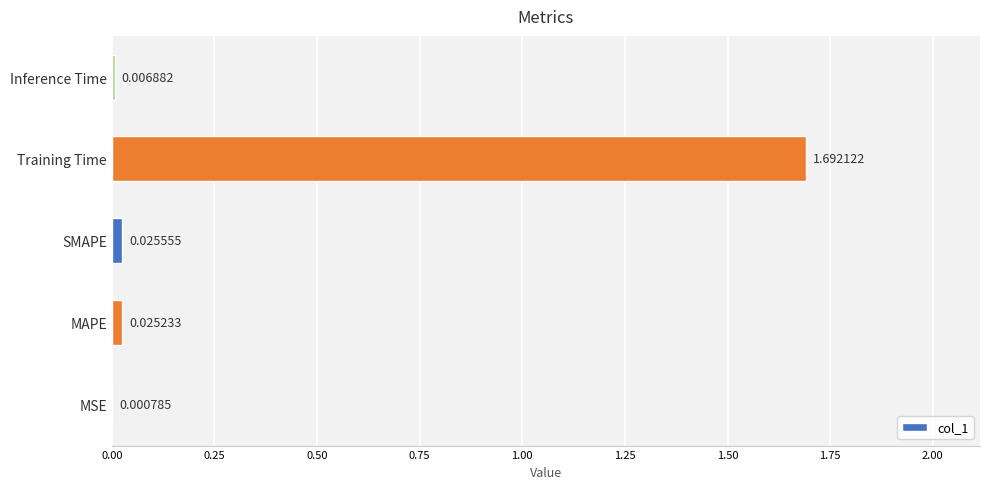

Are the bars grouped side by side (vs. stacked)?

No